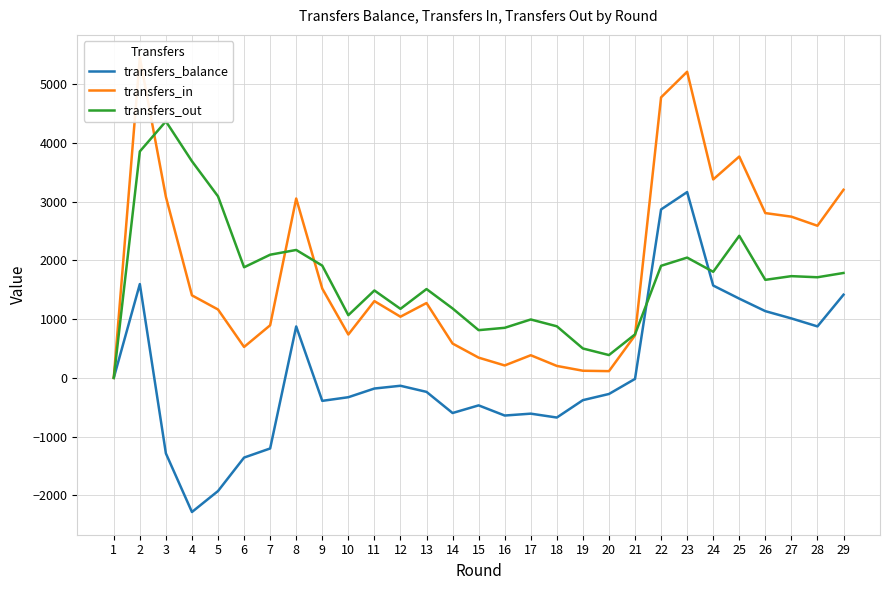

What is the sum of the transfers_balance values at 13 and 15?

-706